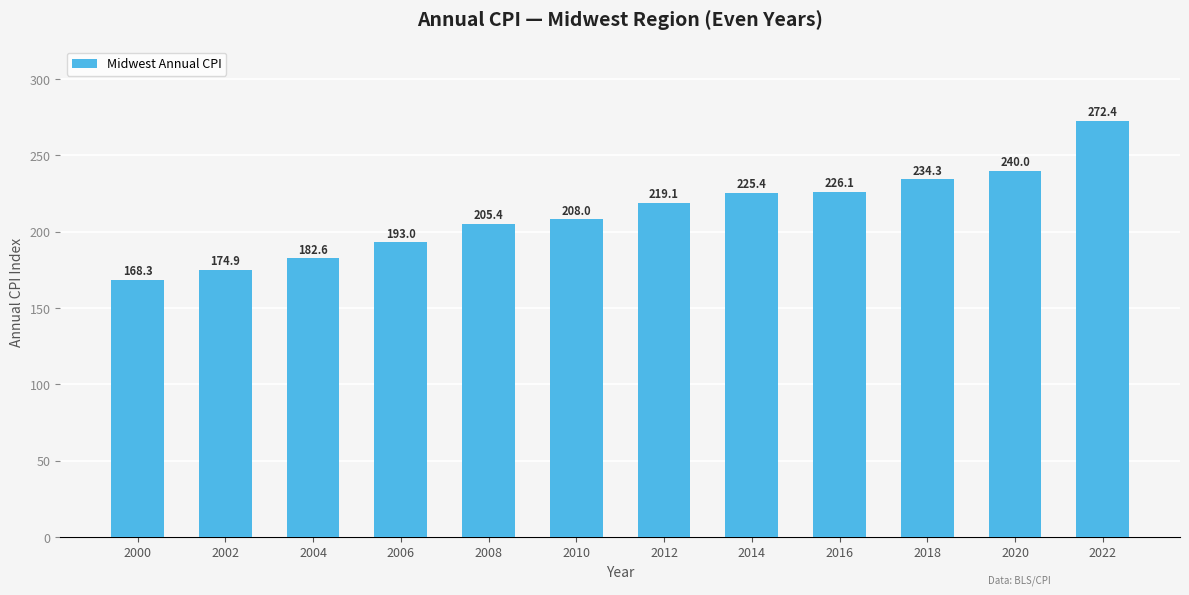

What is the average value?

212.5